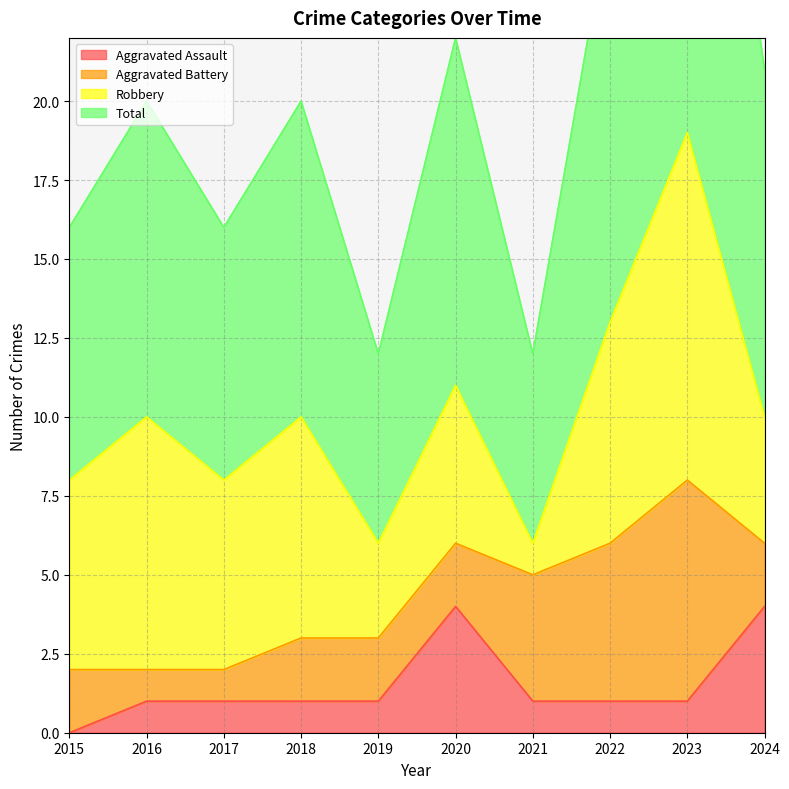

How many data points in Aggravated Assault are above 1?

2